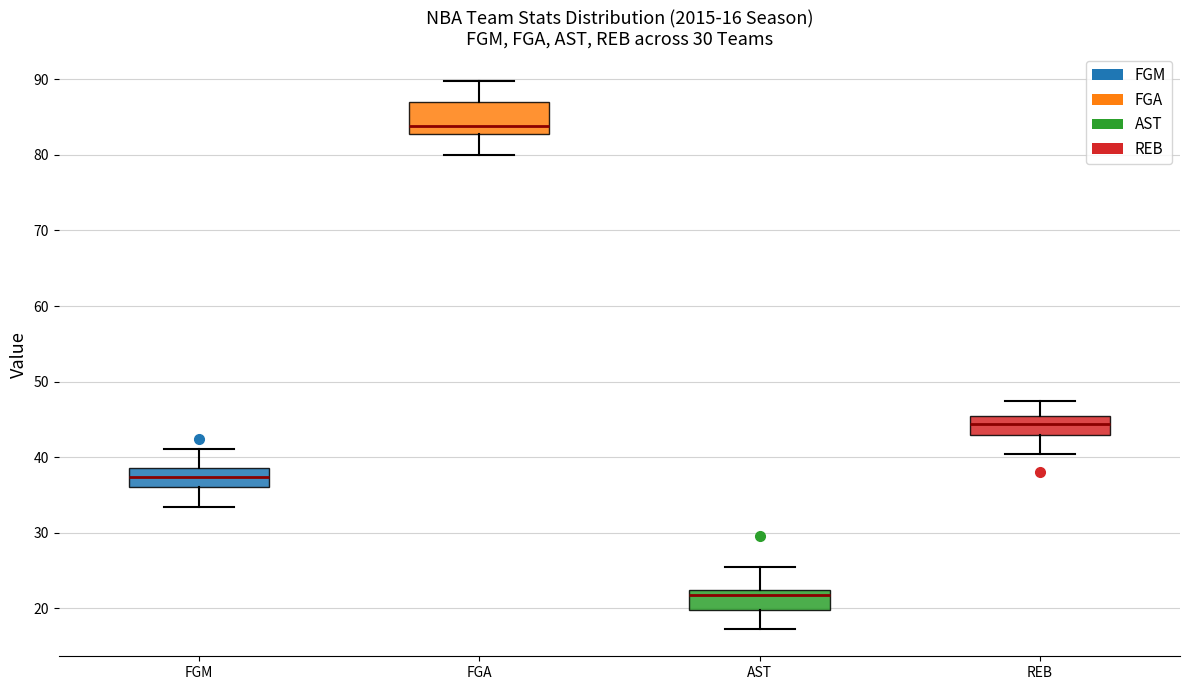

Which box is the tallest, from its lower edge to its upper edge?

FGA